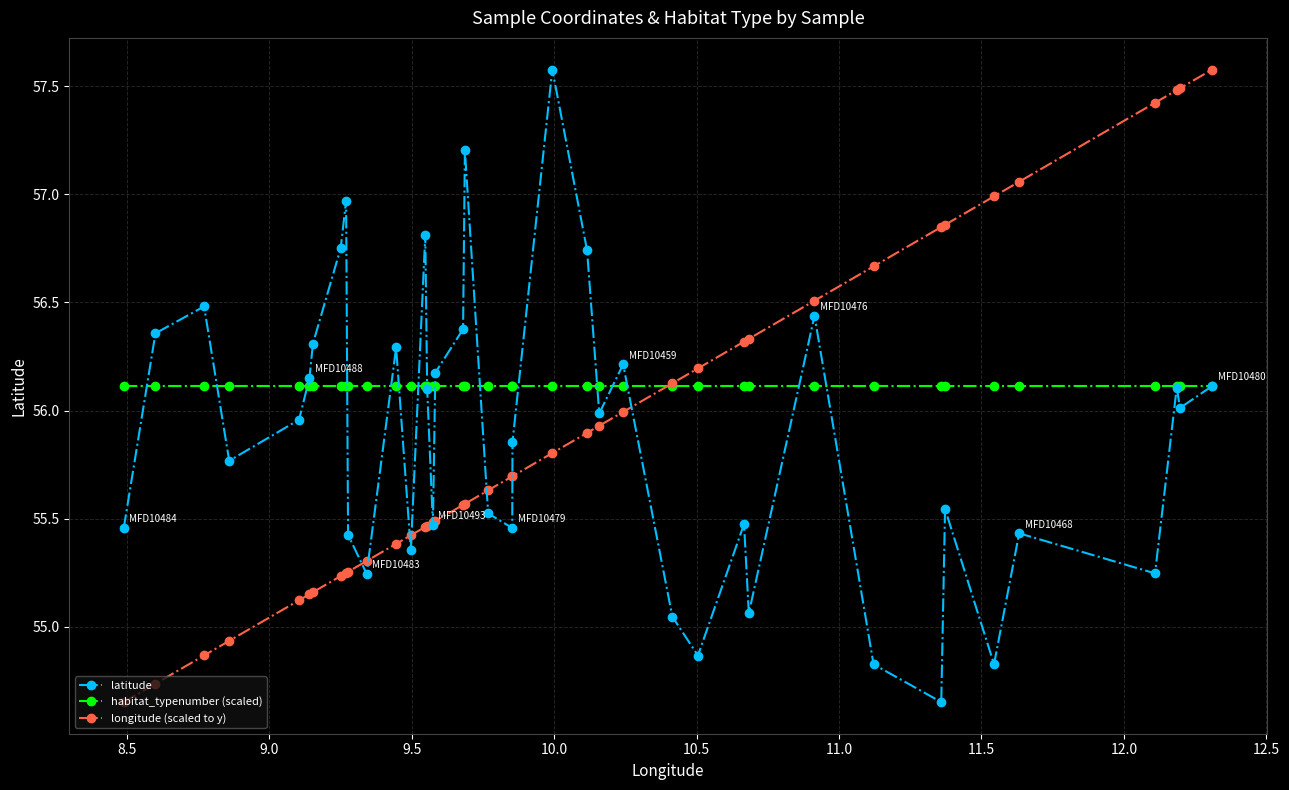

How many intersections are there between habitat_typenumber (scaled) and longitude (scaled to y)?

1